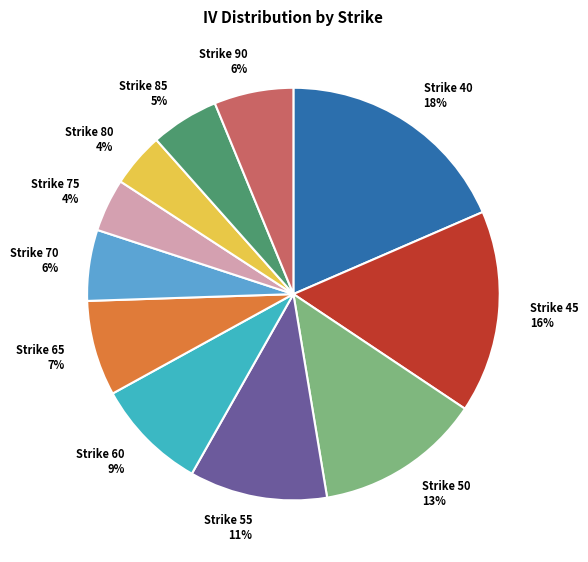

Is the sum of Strike 45 16% and Strike 55 11% greater than half?

No